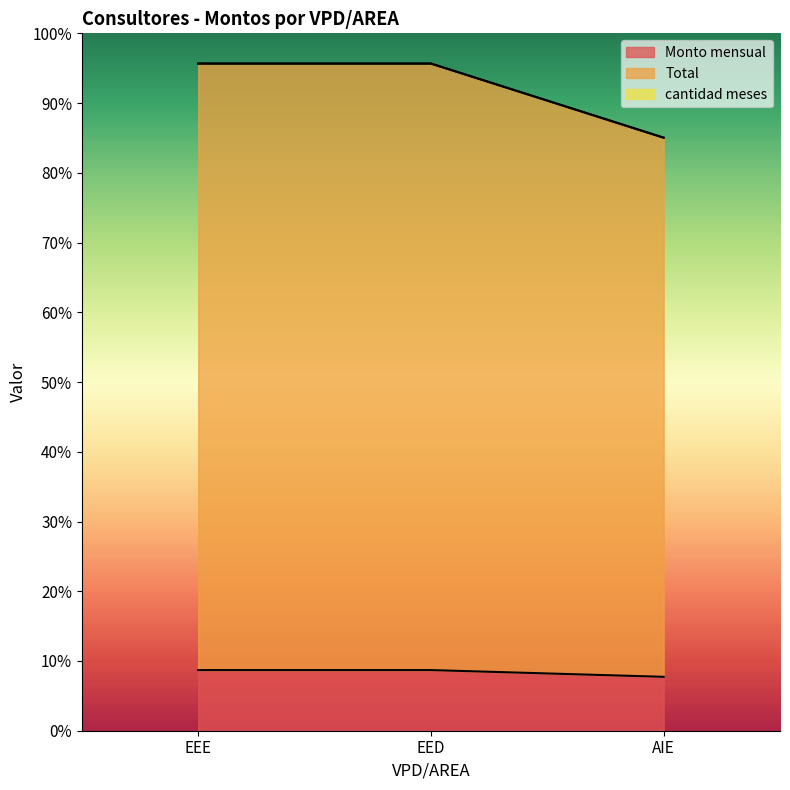

Does the chart display data point markers on the line(s)?

No